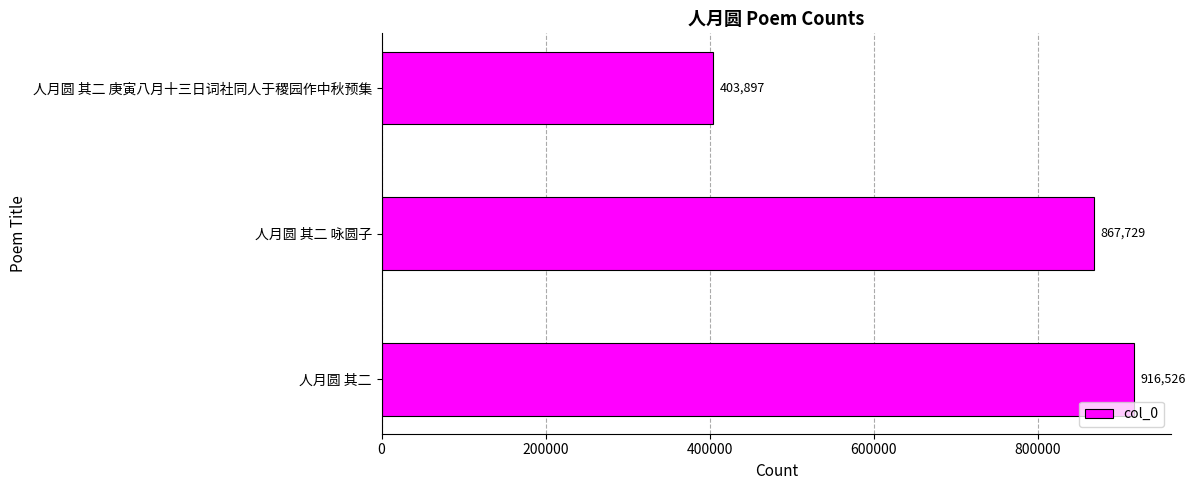

Count the number of data series in this chart.

1